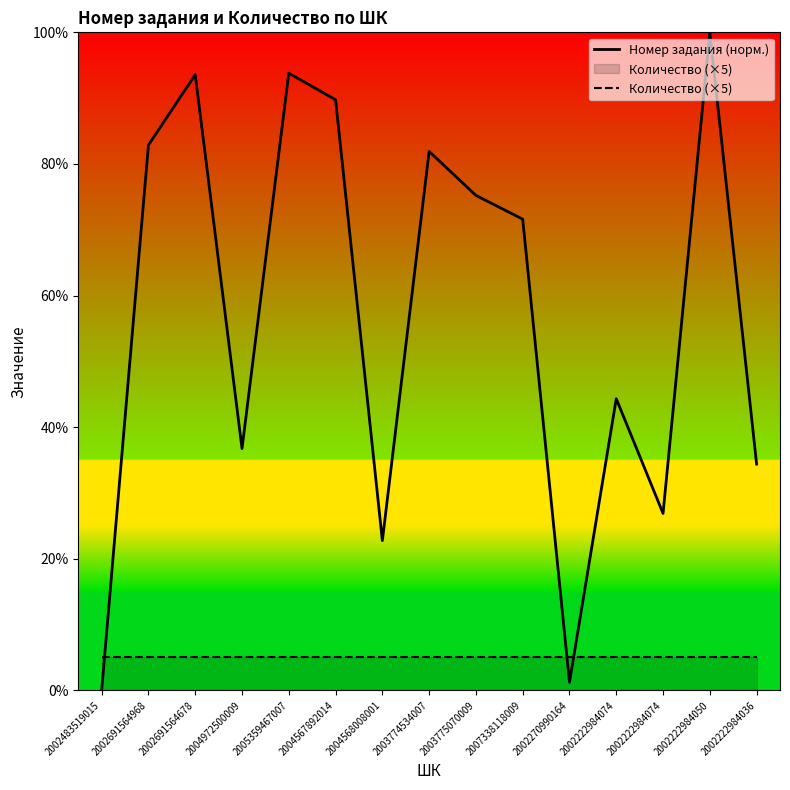

What is the average value of the Номер задания (норм.) series?

57.0